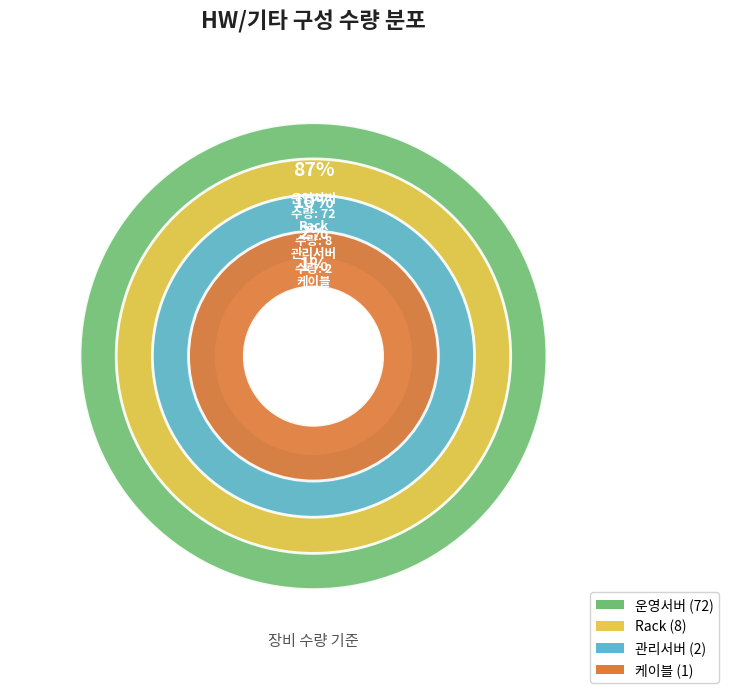

Is it true that 케이블 is 11% of the pie?

False